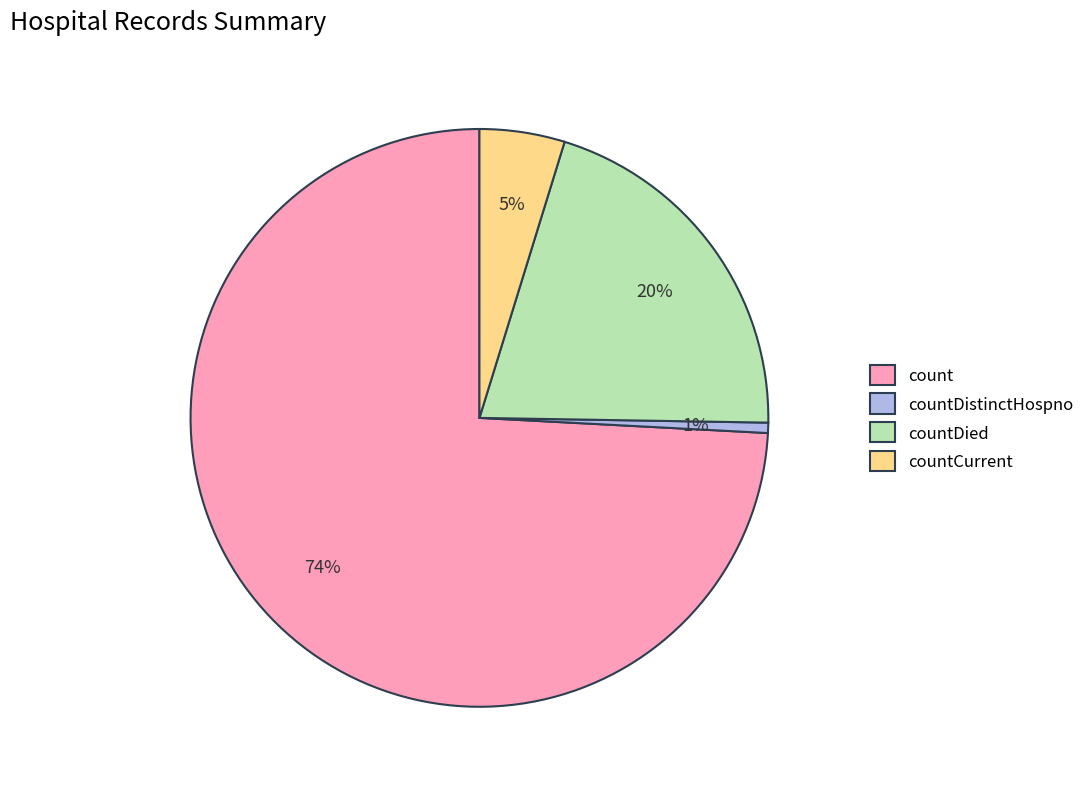

Which category has the smallest portion of the pie?

countDistinctHospno